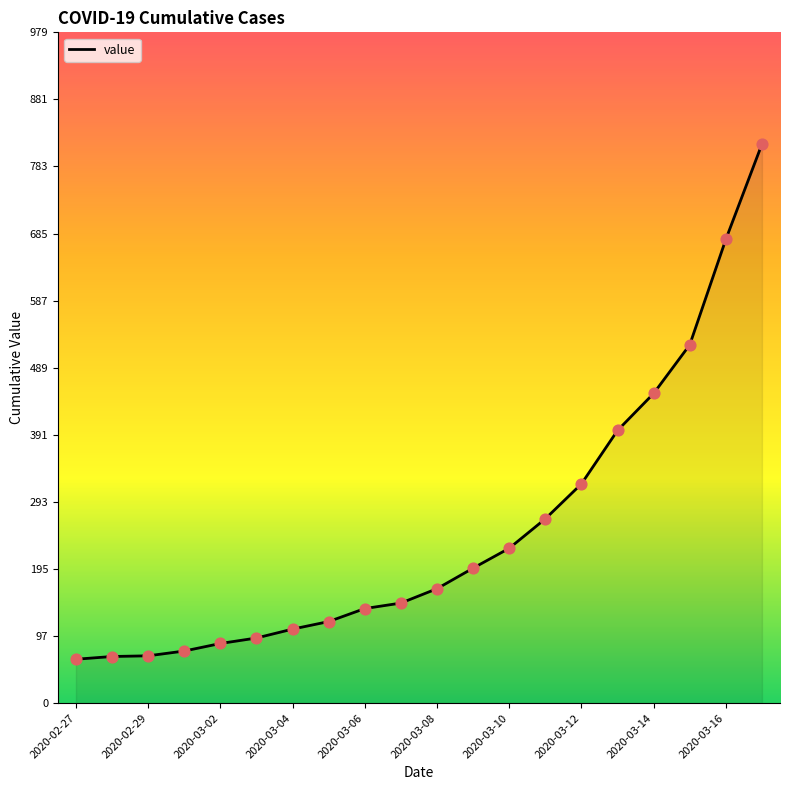

What is the difference between the maximum and minimum values?

752